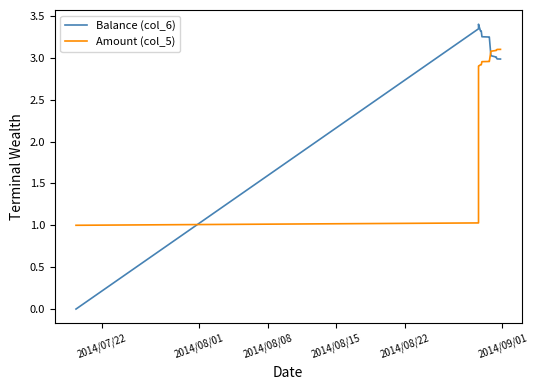

How many categories are shown in the chart?

17